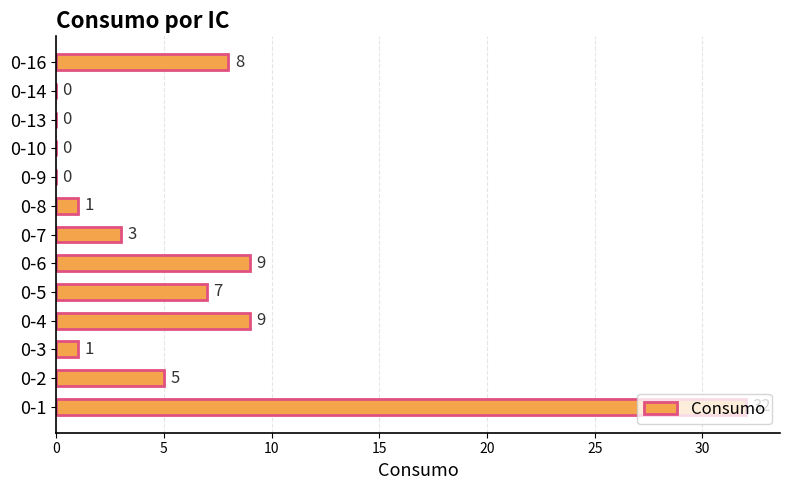

What is the change in value from 0-4 to 0-14?

-9